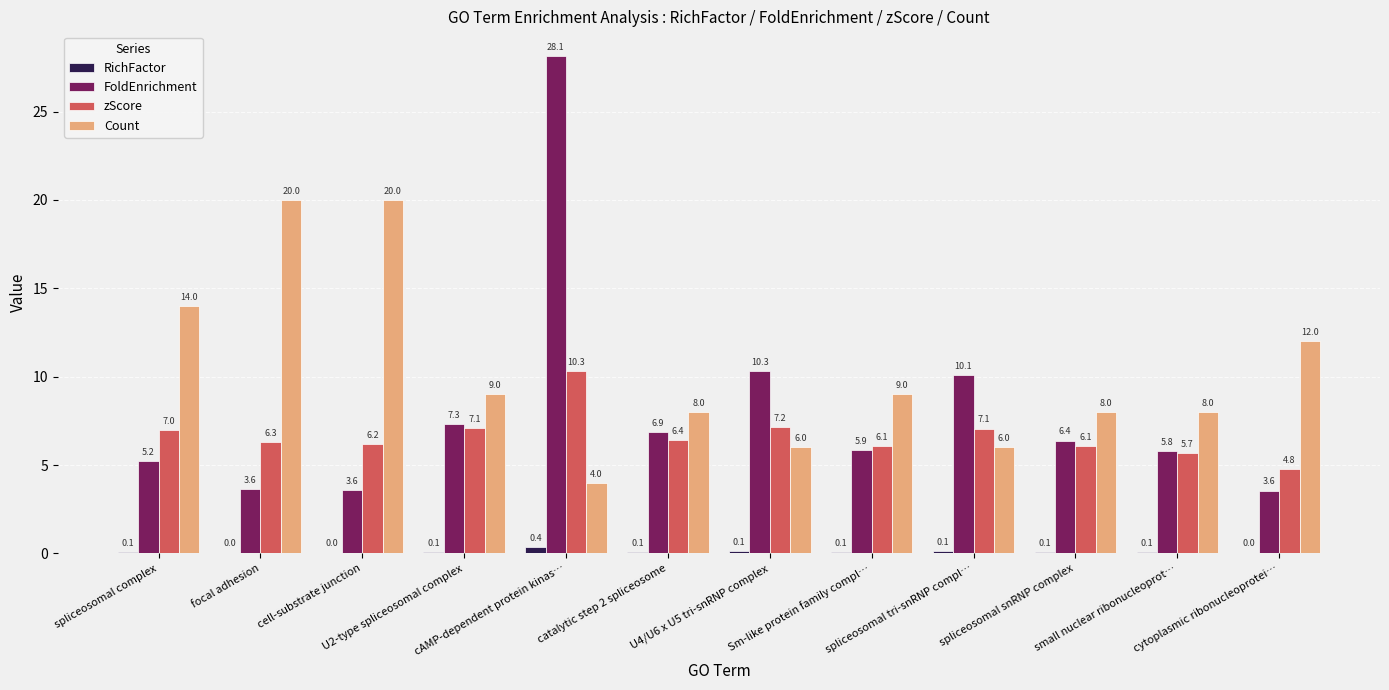

Read the zScore value at U2-type spliceosomal complex.

7.1